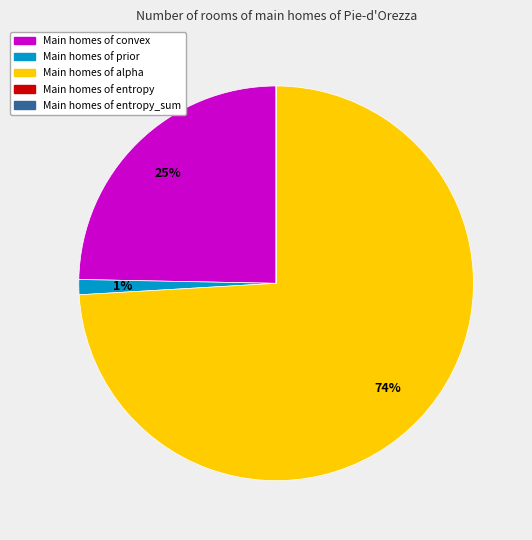

Is there any slice that represents more than half of the pie?

Yes